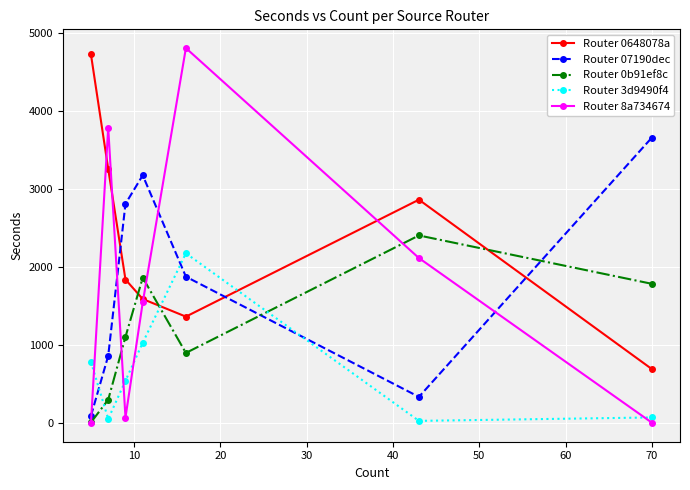

At how many categories does at least one series exceed 1975?

7